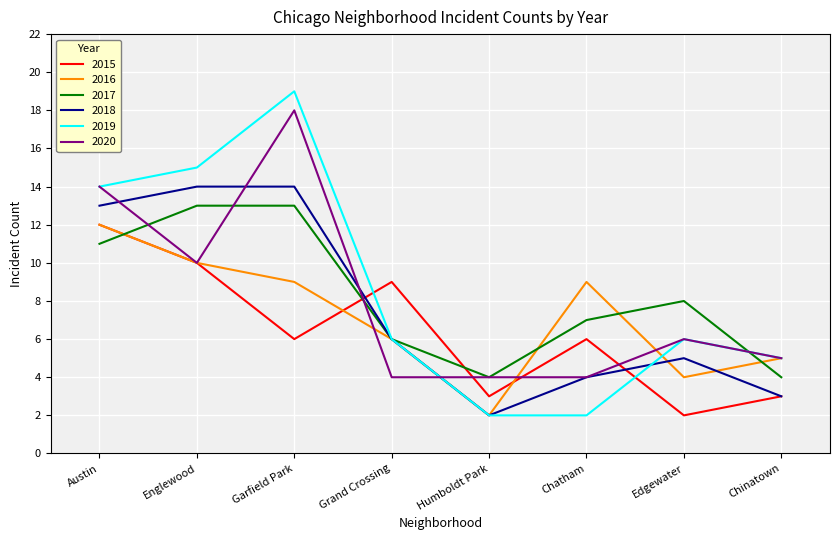

What position from the right is Austin?

8